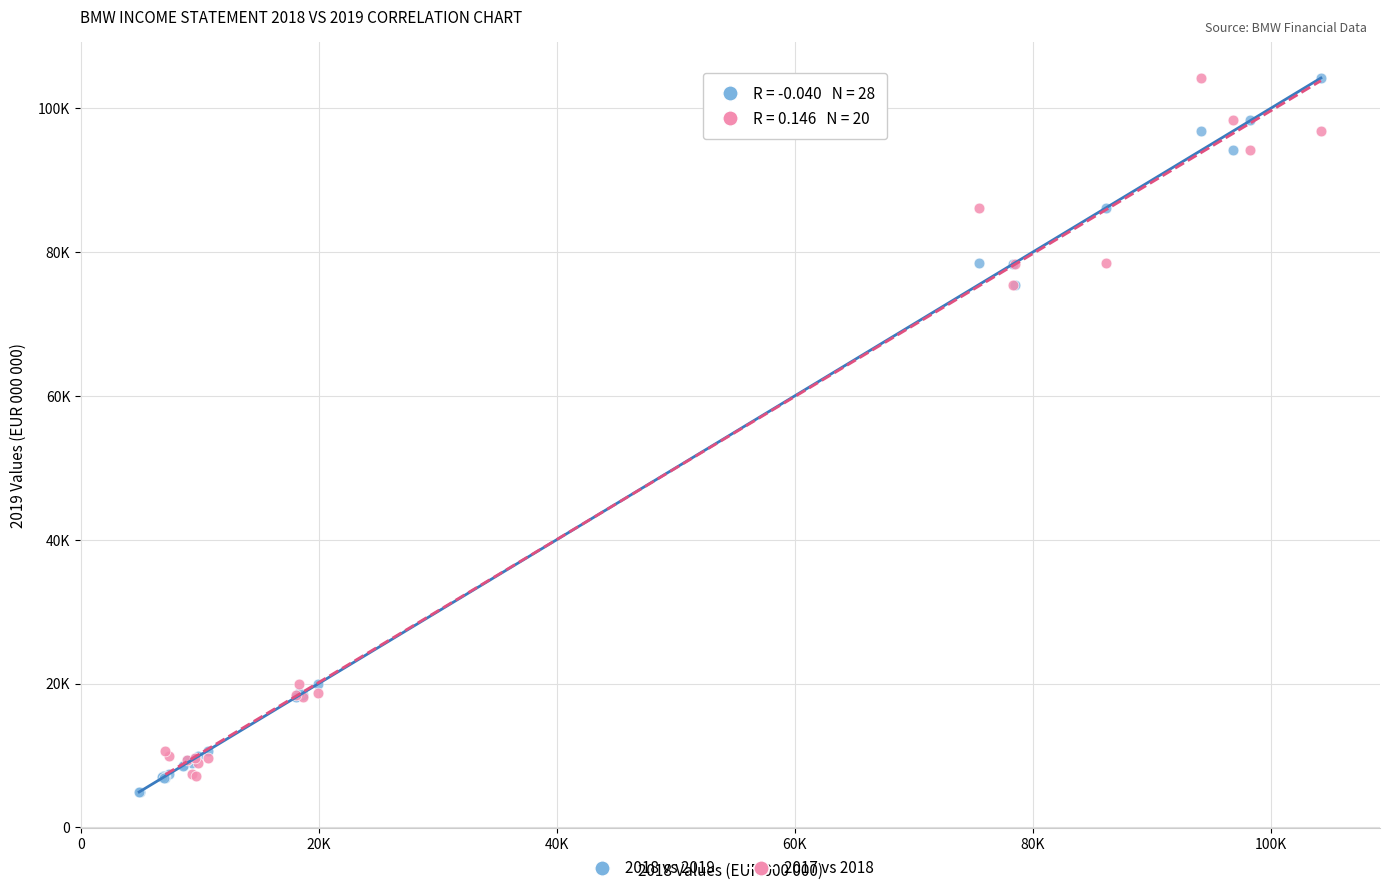

What are all the series names shown in the legend?

2018 vs 2019, 2017 vs 2018